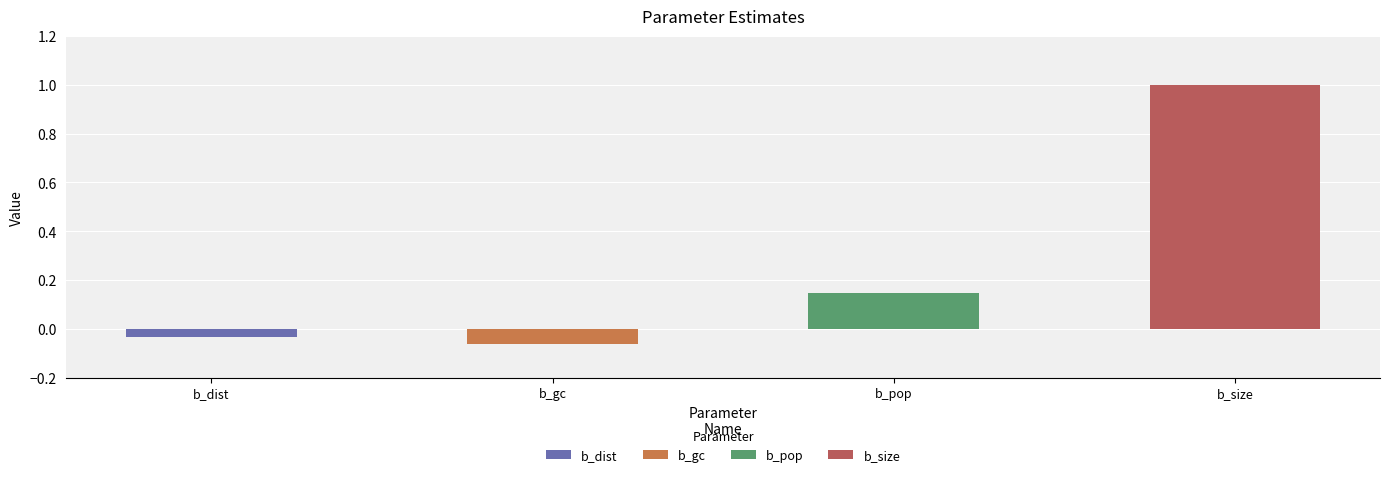

List the labels in order of value, largest first.

b_size, b_pop, b_dist, b_gc